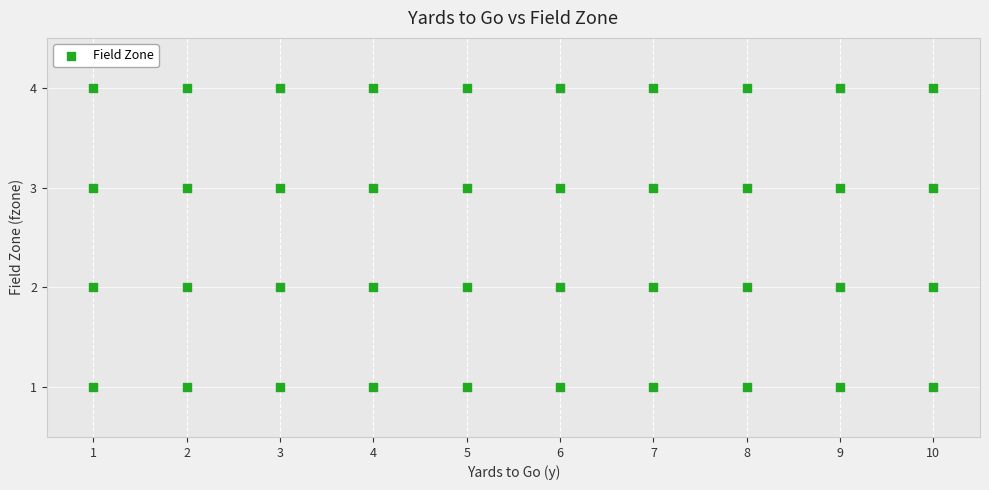

What is the range of Y values (max minus min)?

3